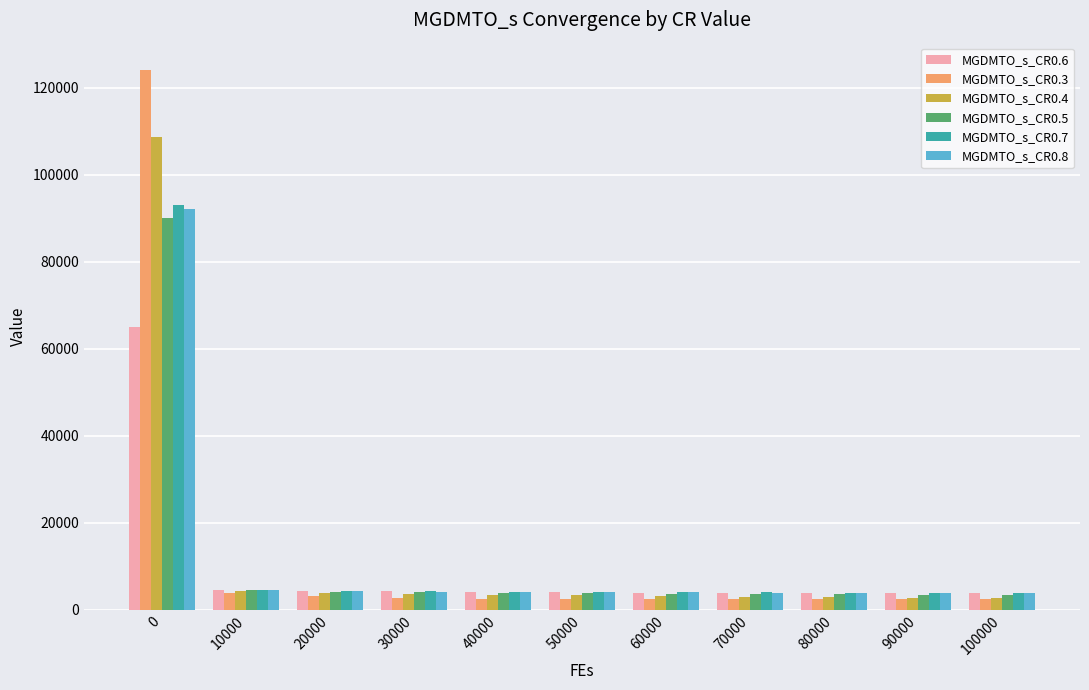

What is the greatest value displayed?

124115.3